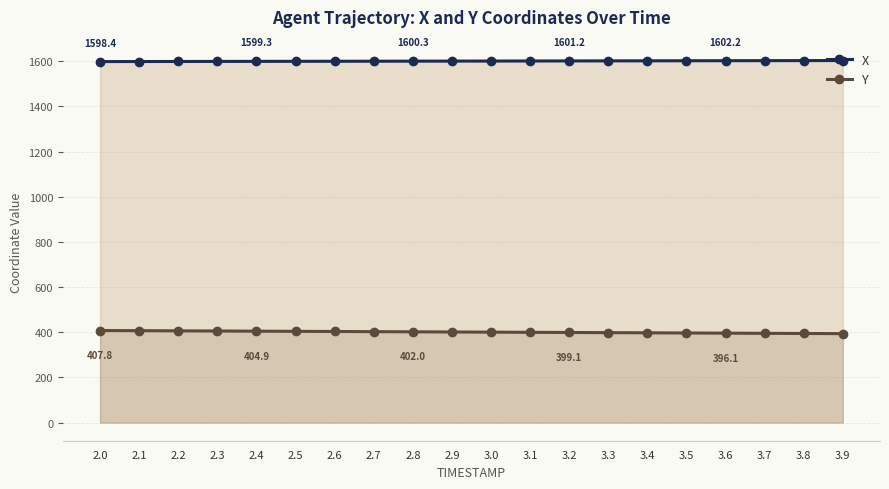

Which series has the widest spread of values?

Y